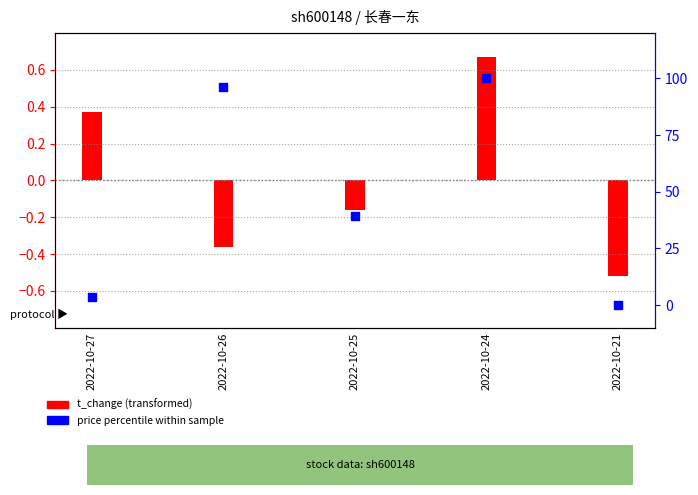

At which category is the sum across all series the highest?

2022-10-24